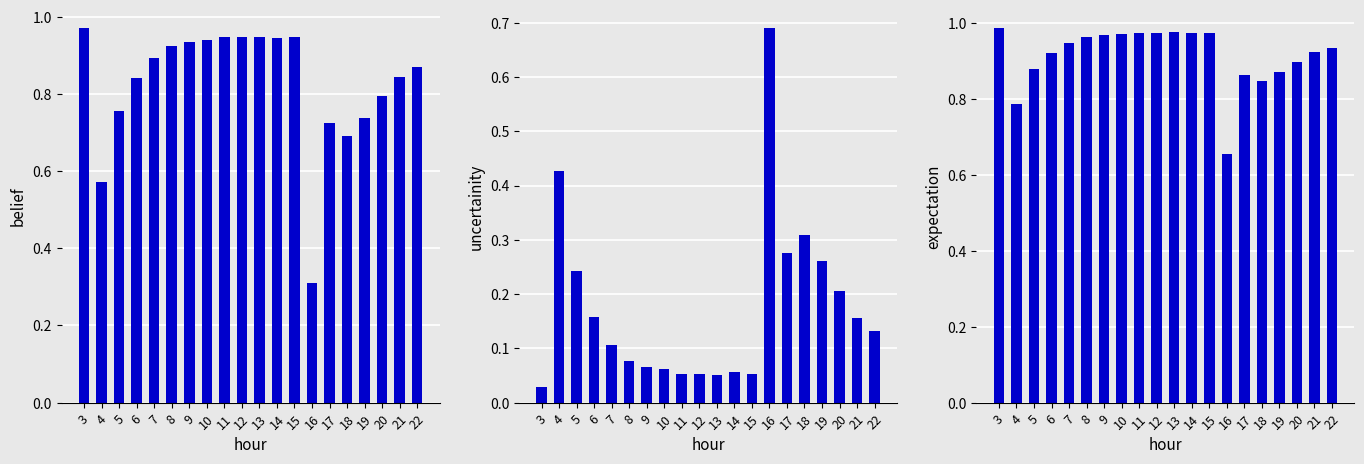

The value of belief at 16 is 0.5. True or false?

False